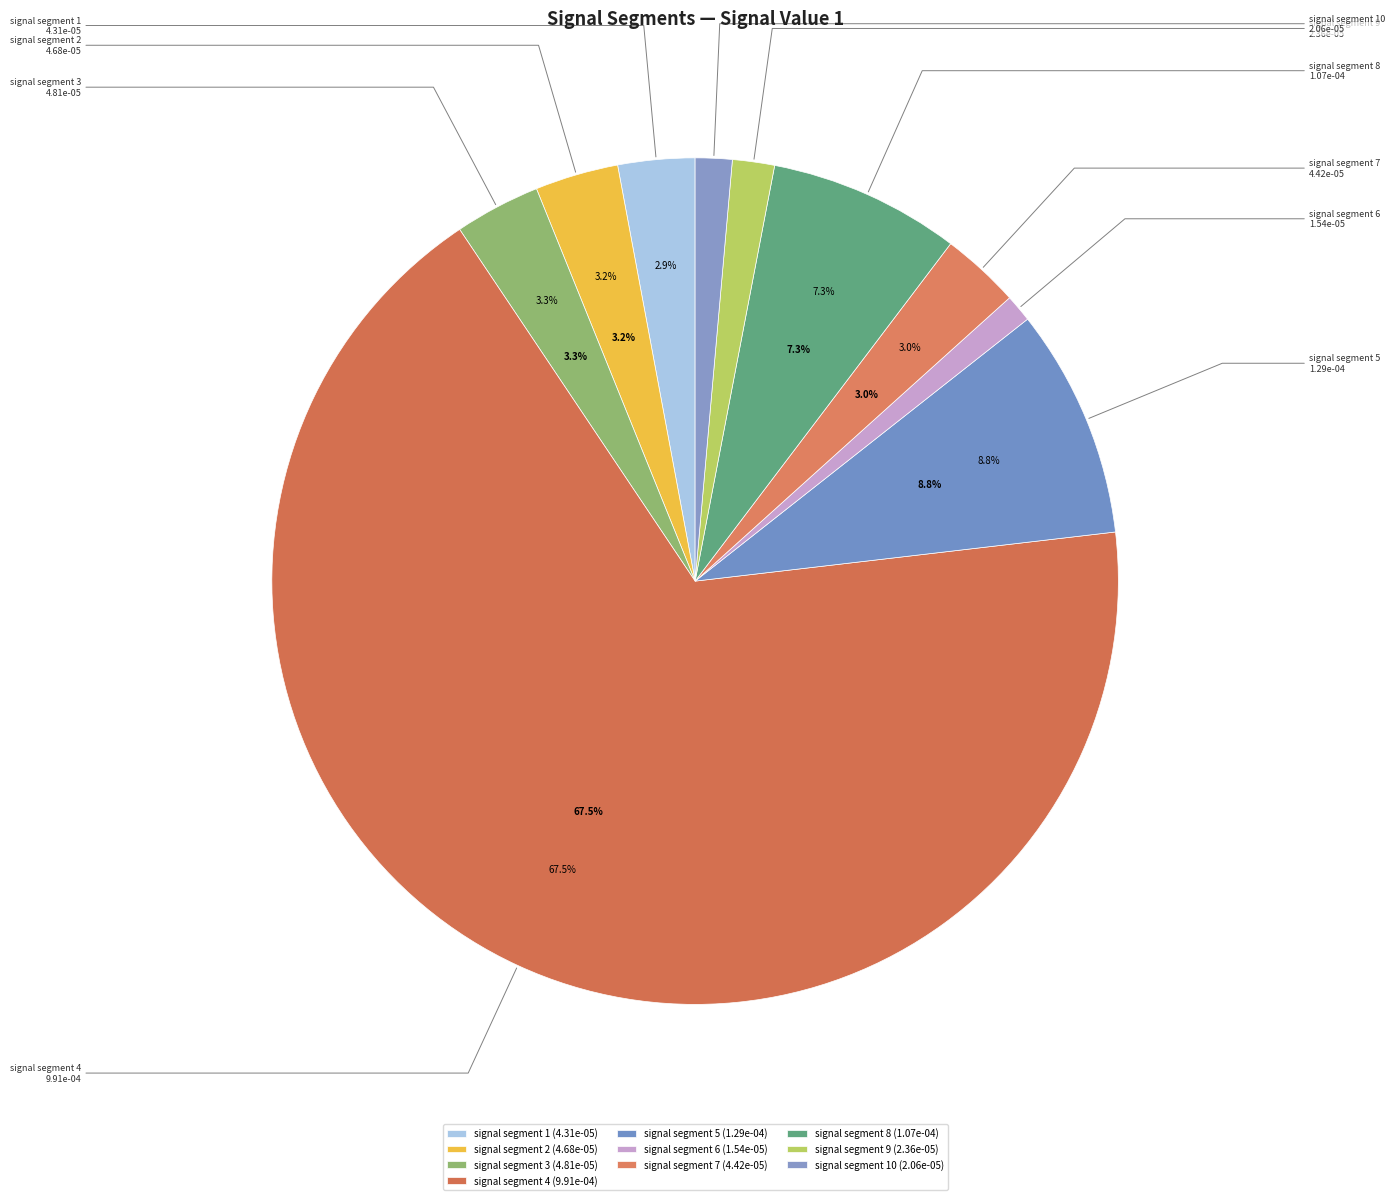

Is there any slice that represents more than half of the pie?

Yes